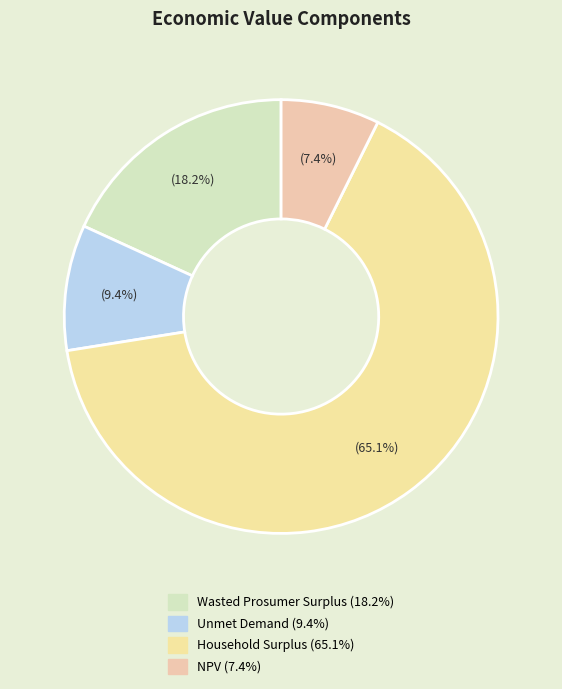

Is it true that Unmet Demand is 21% of the pie?

False